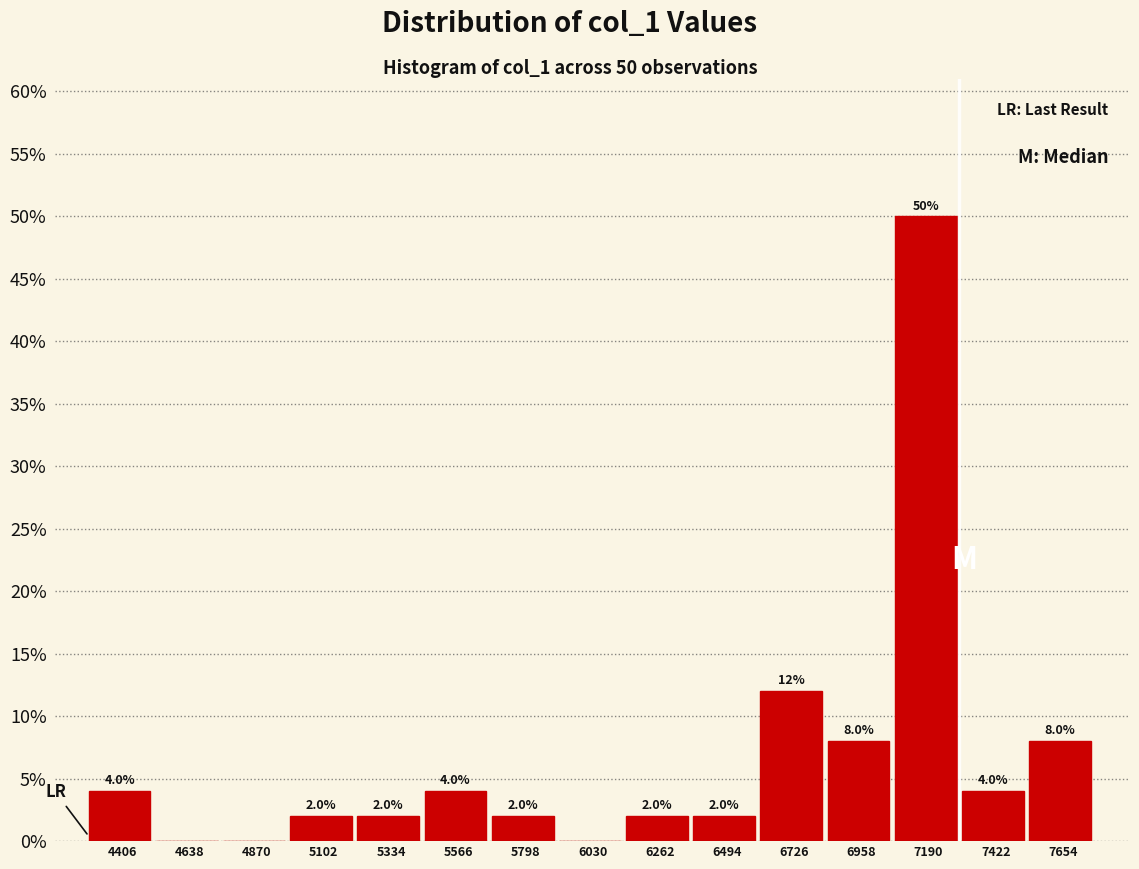

Reading left to right, what are all the values shown in this chart?

4406=4	4638=0	4870=0	5102=2	5334=2	5566=4	5798=2	6030=0	6262=2	6494=2	6726=12	6958=8	7190=50	7422=4	7654=8